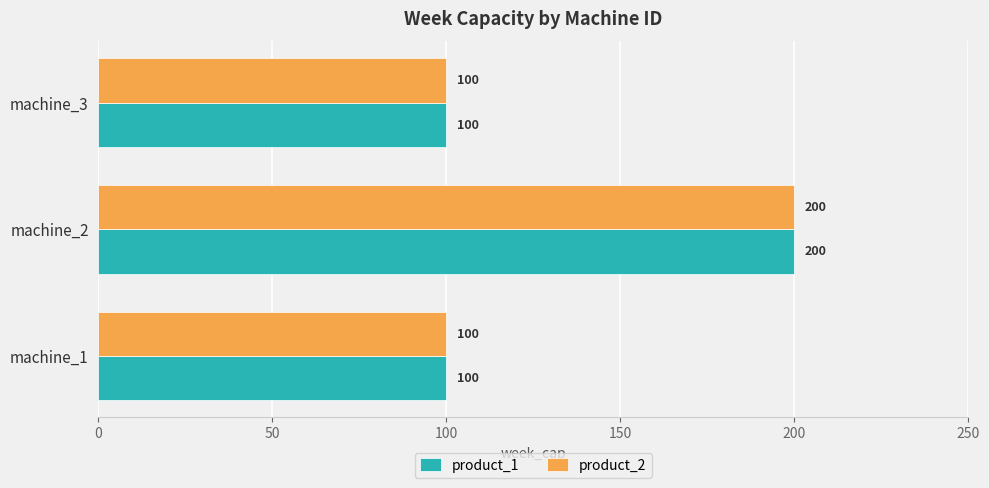

True or false: product_2 has a value of 100 at machine_3.

True